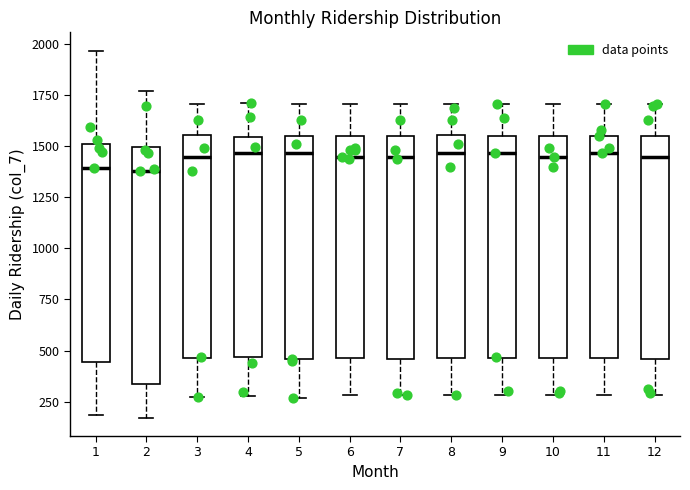

Reading left to right, read every box against the y-axis: the position of its median line, the range the box covers, and the ends of its whiskers. The values are not printed on the chart, so give them approximately, as read against the axis.

1: median 1400, box 450 to 1500, whiskers 200 to 1950
2: median 1400, box 350 to 1500, whiskers 150 to 1750
3: median 1450, box 450 to 1550, whiskers 250 to 1700
4: median 1450, box 450 to 1550, whiskers 300 to 1700
5: median 1450, box 450 to 1550, whiskers 250 to 1700
6: median 1450, box 450 to 1550, whiskers 300 to 1700
7: median 1450, box 450 to 1550, whiskers 300 to 1700
8: median 1450, box 450 to 1550, whiskers 300 to 1700
9: median 1450, box 450 to 1550, whiskers 300 to 1700
10: median 1450, box 450 to 1550, whiskers 300 to 1700
11: median 1450, box 450 to 1550, whiskers 300 to 1700
12: median 1450, box 450 to 1550, whiskers 300 to 1700